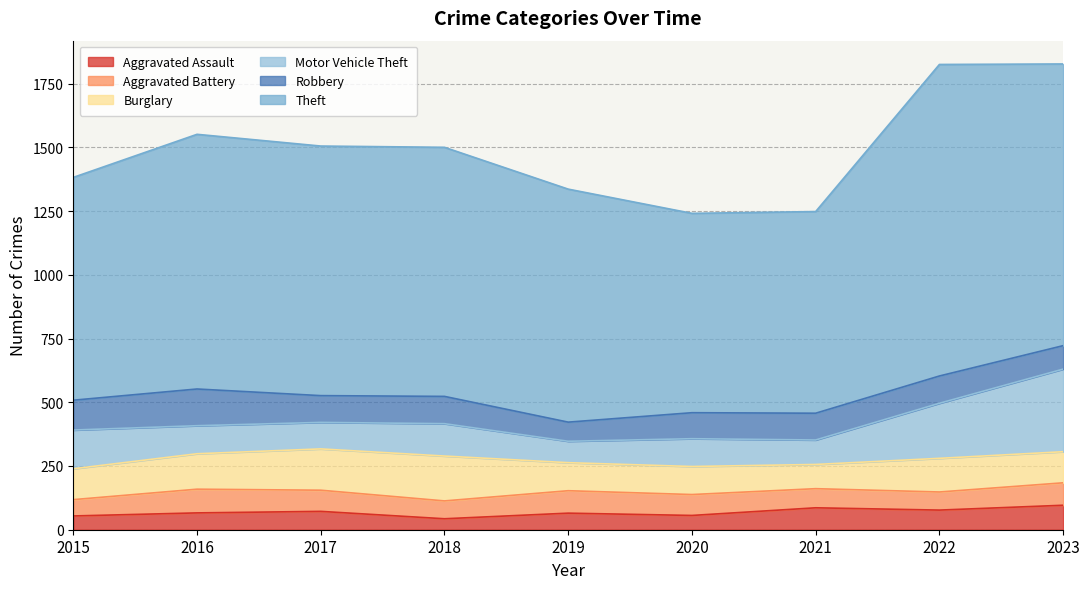

Is it true that Robbery equals 102 at 2020?

True